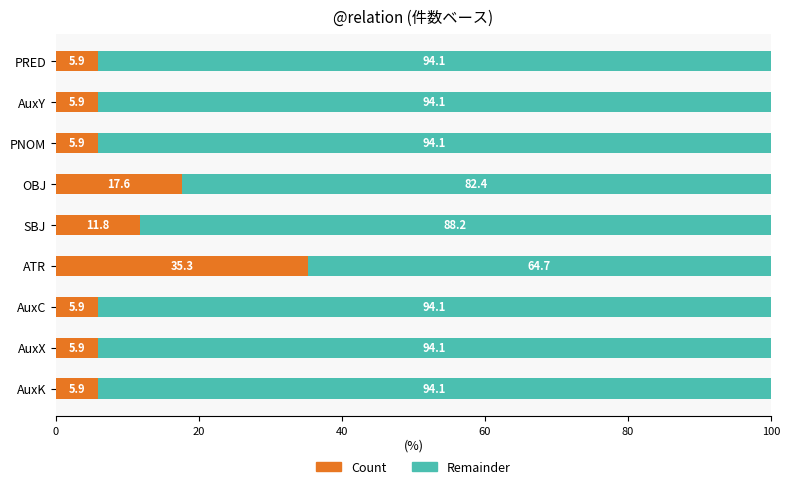

Where is Count nearest to the value 20?

OBJ